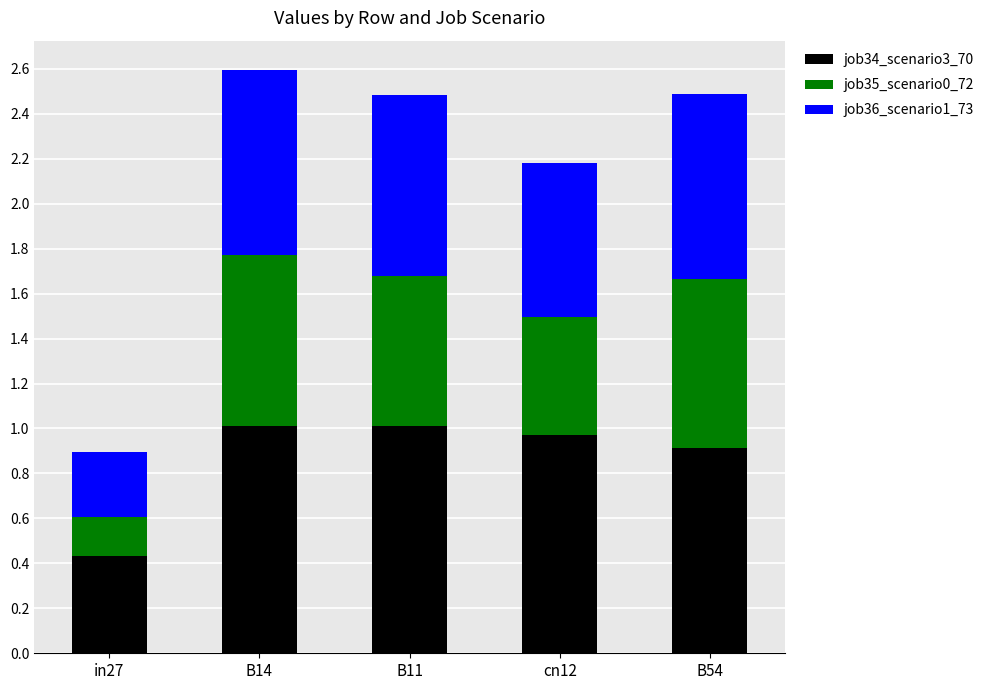

What is the difference between the maximum and minimum values in the job34_scenario3_70 series?

0.6